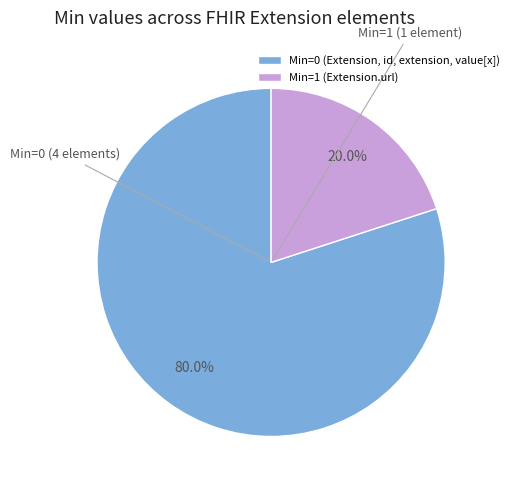

What percentage do Min=0 (Extension, id, extension, value[x]) and Min=1 (Extension.url) together represent?

100.0%